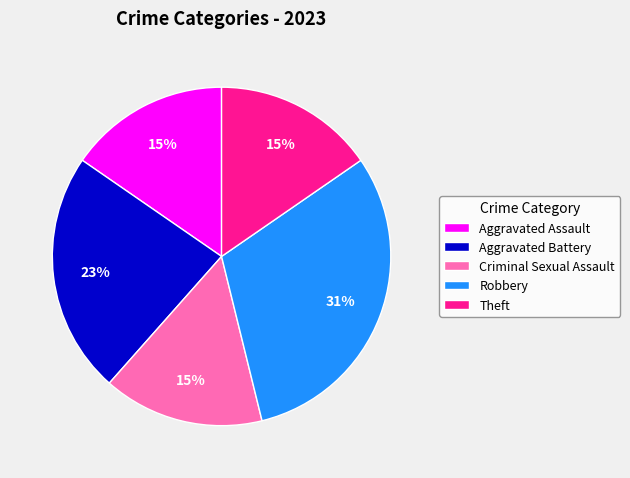

Which category has the biggest portion of the pie?

Robbery